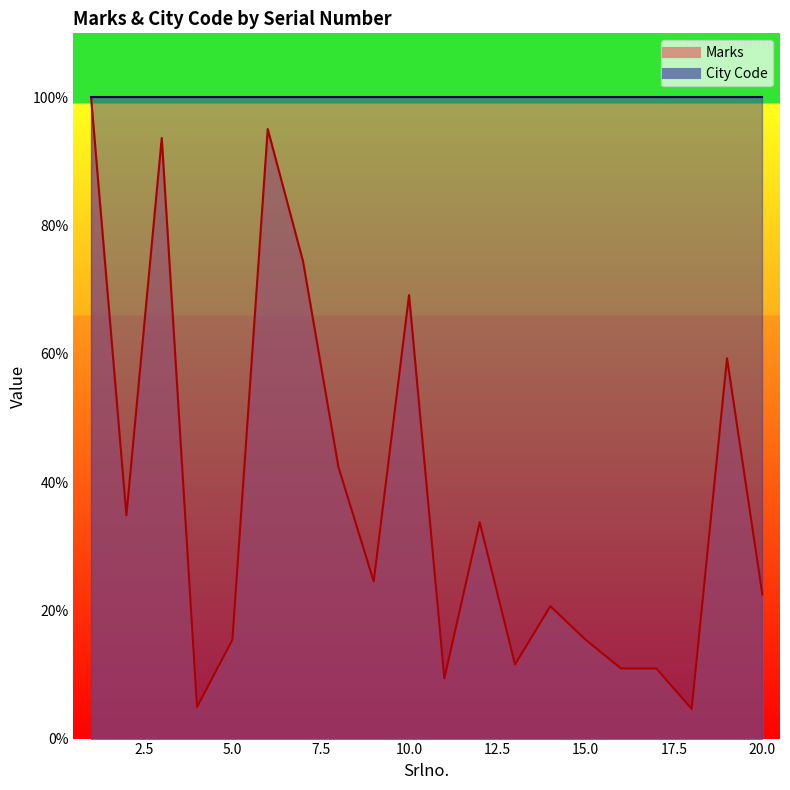

At which category does the chart reach its minimum across all series?

18